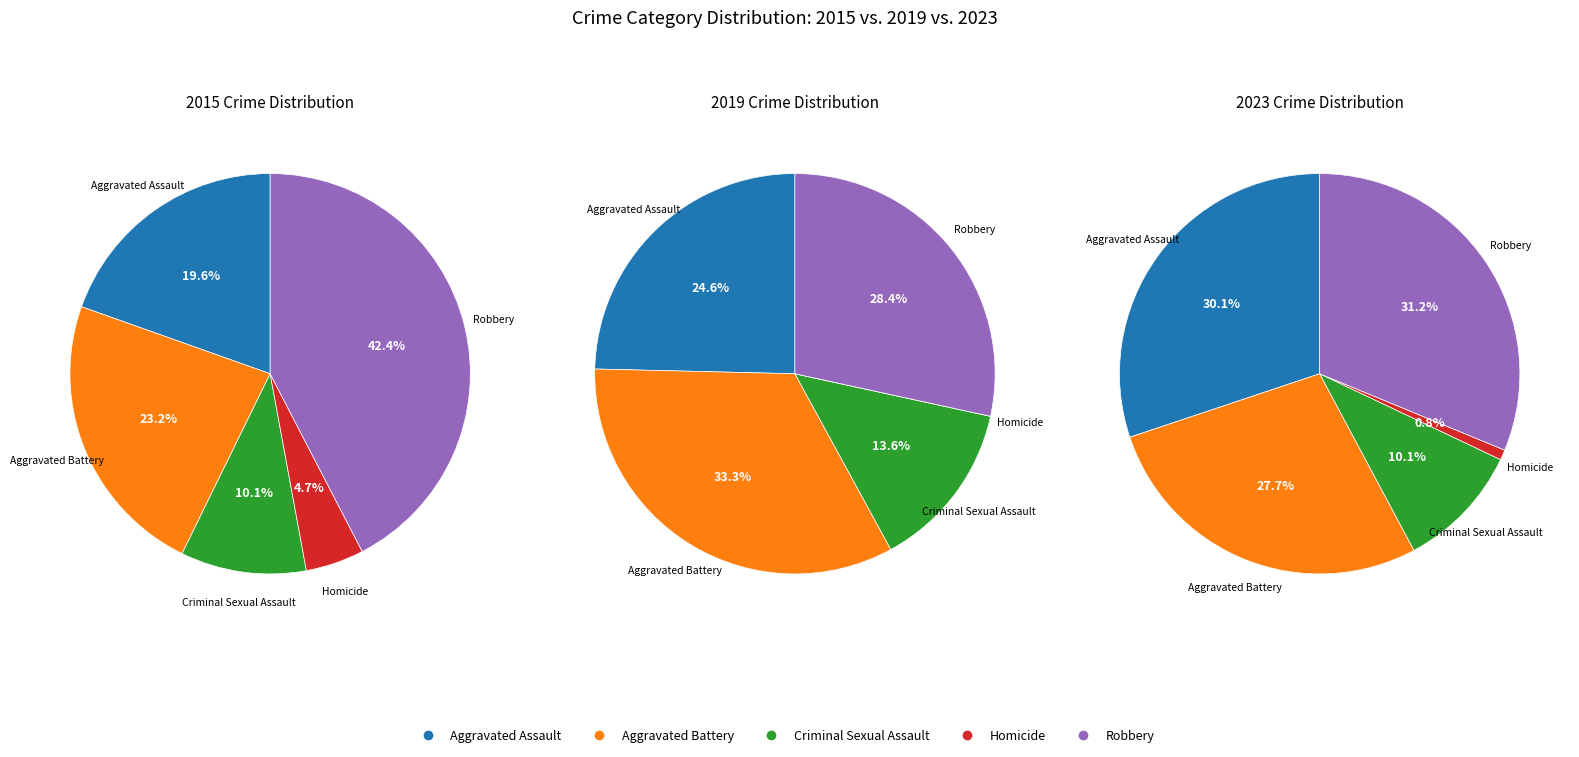

Does Robbery account for over 50% of the chart?

No